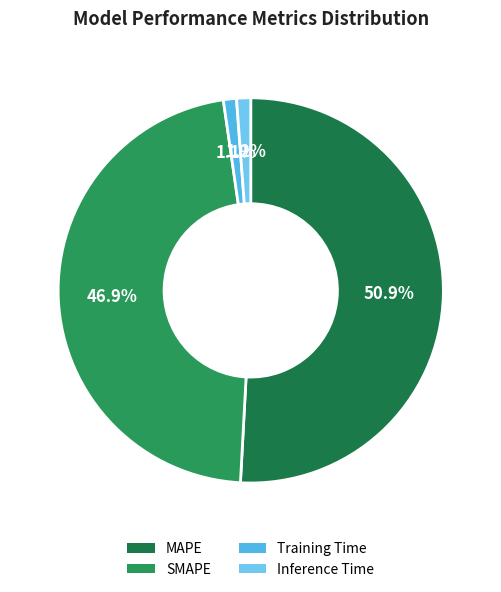

How many slices are in this pie chart?

4